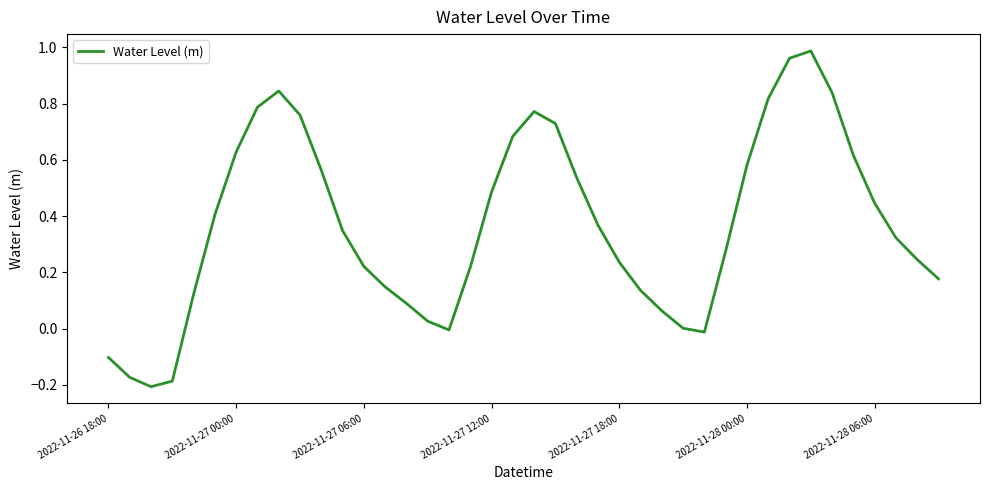

Reading left to right, transcribe all the data shown in this chart.

-0.1	-0.2	-0.2	-0.2	0.1	0.4	0.6	0.8	0.8	0.8	0.6	0.3	0.2	0.1	0.1	0.0	-0.0	0.2	0.5	0.7	0.8	0.7	0.5	0.4	0.2	0.1	0.1	0.0	-0.0	0.3	0.6	0.8	1.0	1.0	0.8	0.6	0.4	0.3	0.2	0.2